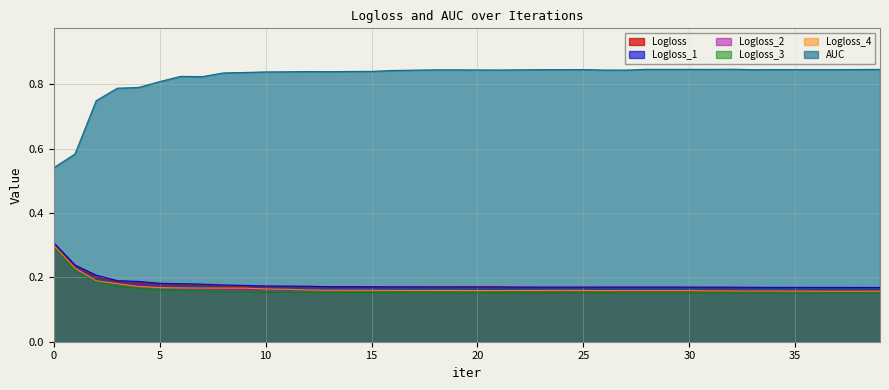

The value of Logloss_4 at 30 is 0.1. True or false?

False